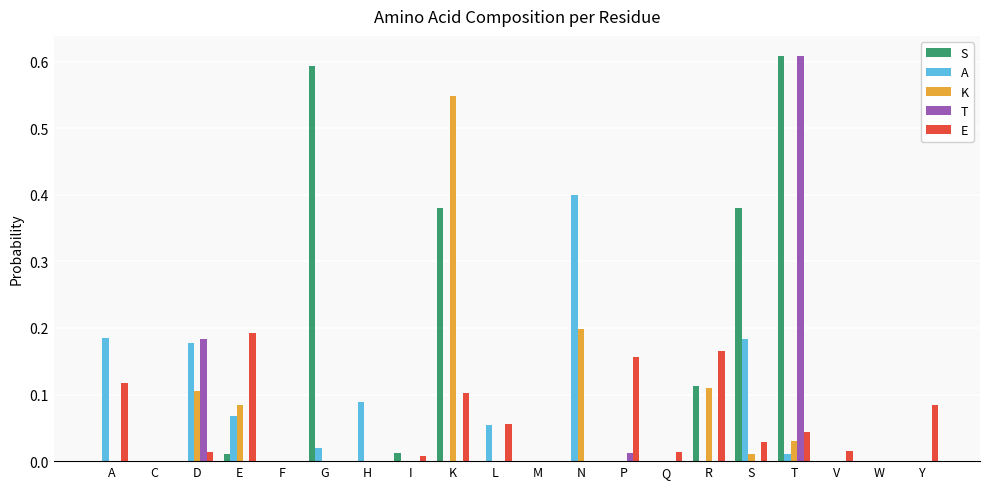

The value of A at R is -0.3. True or false?

False